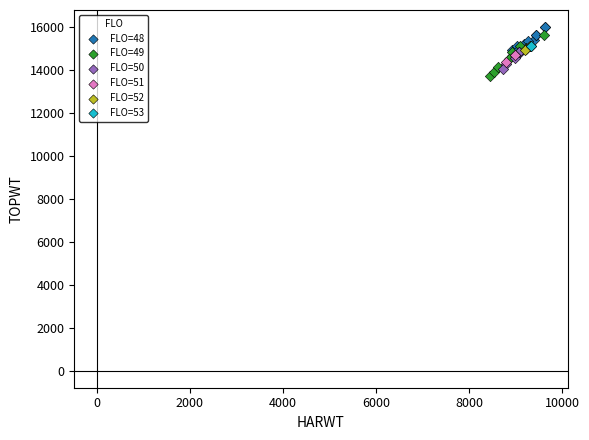

What are all the series names shown in the legend?

FLO=48, FLO=49, FLO=50, FLO=51, FLO=52, FLO=53